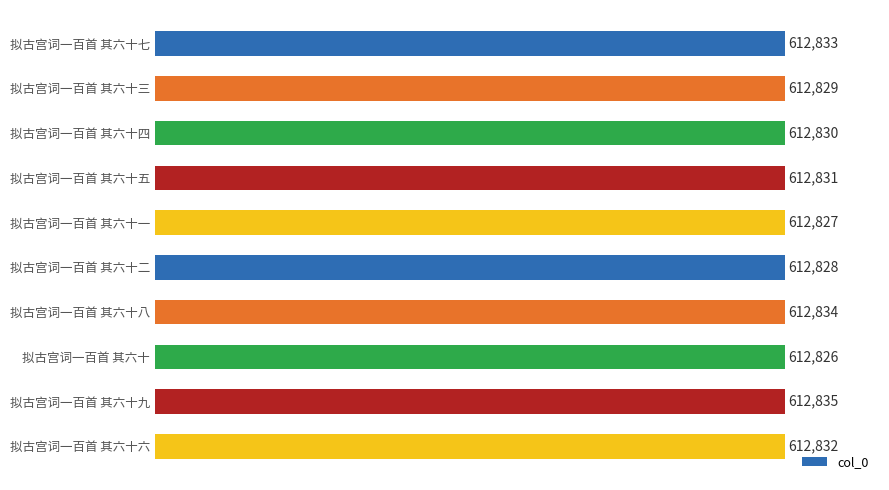

What is the value of the 6th bar from the top?

612828